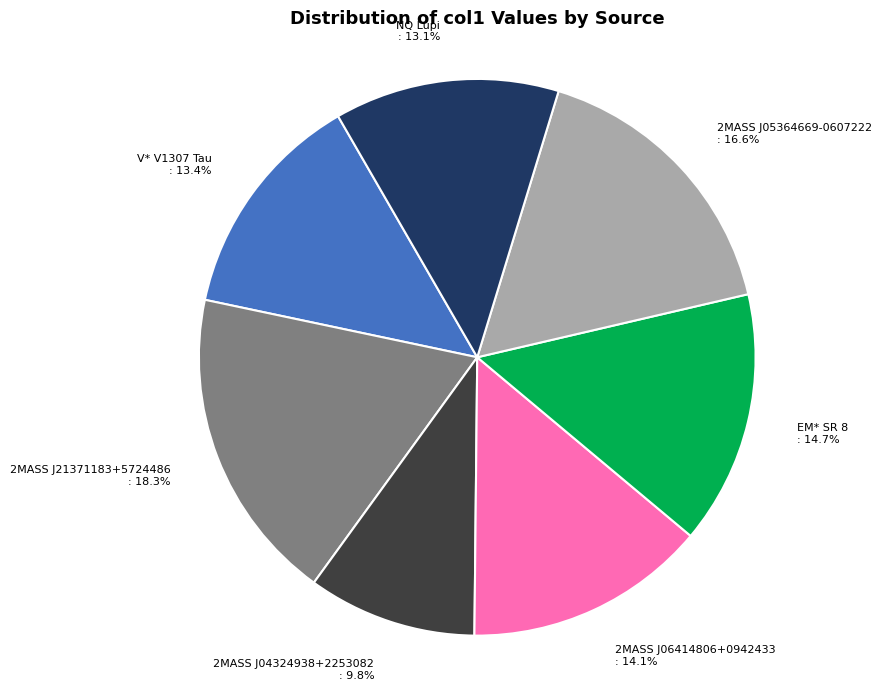

What is the smallest slice in the pie chart?

2MASS J04324938+2253082